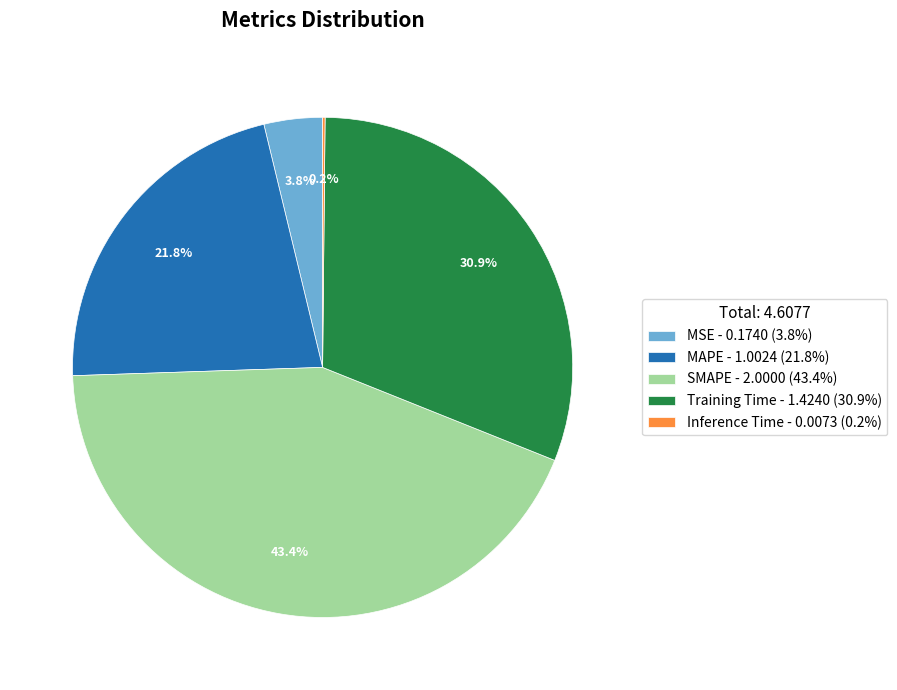

What percentage do MSE and Training Time together represent?

34.7%